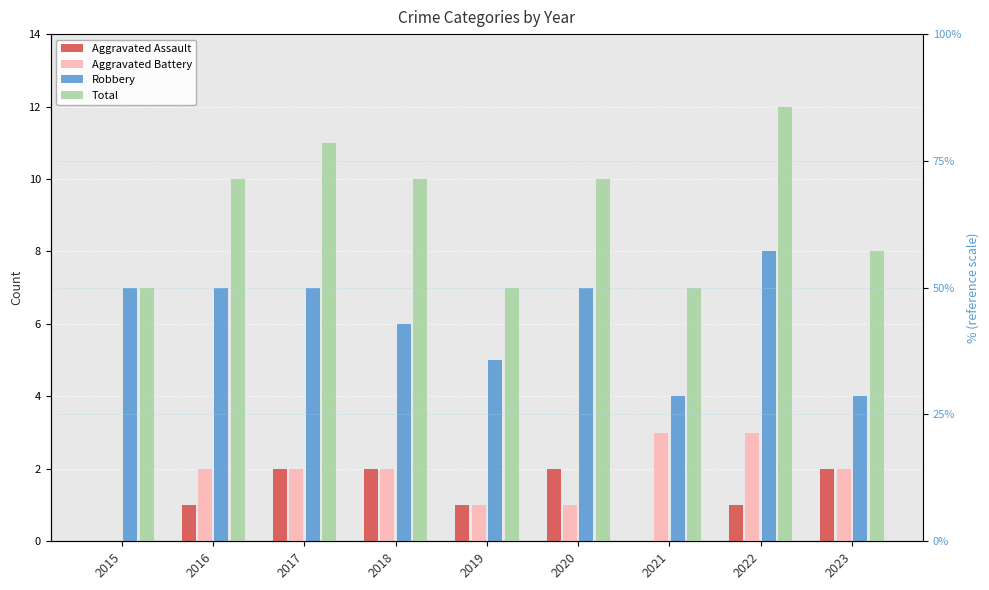

What is the difference between the Aggravated Battery values at 2015 and 2017?

2